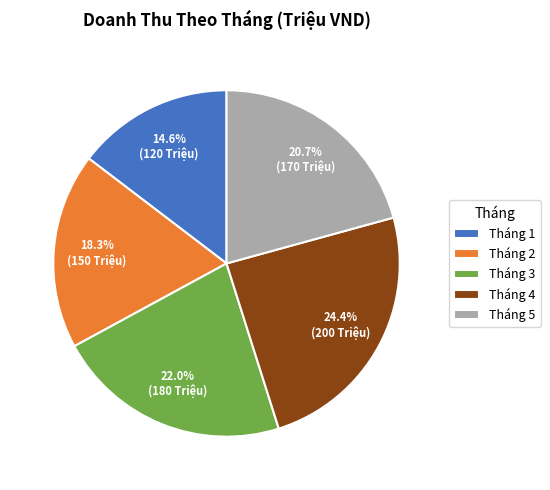

Rank the categories by value from lowest to highest.

Tháng 1, Tháng 2, Tháng 5, Tháng 3, Tháng 4